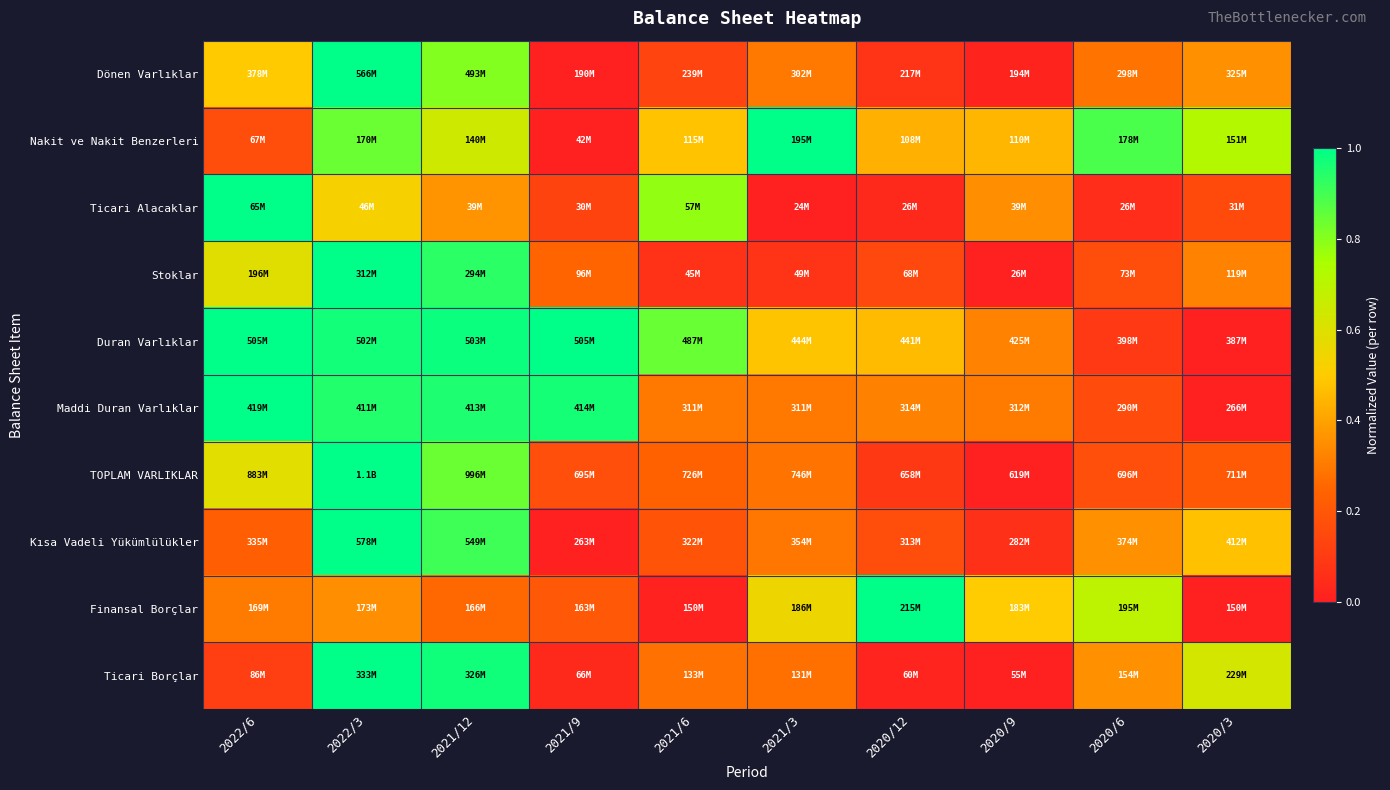

Between 2020/12 and 2021/6, which is larger?

2021/6